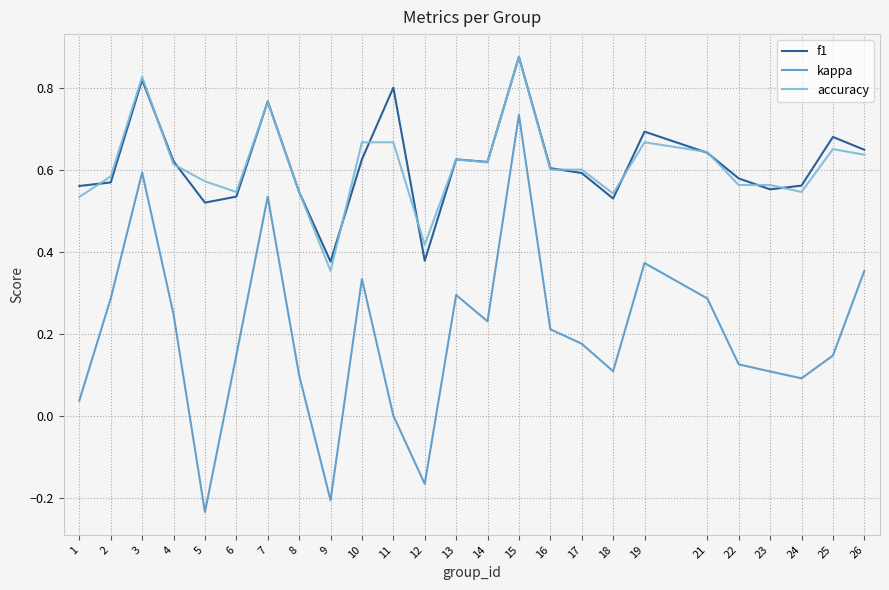

True or false: f1 and accuracy intersect in this chart.

True